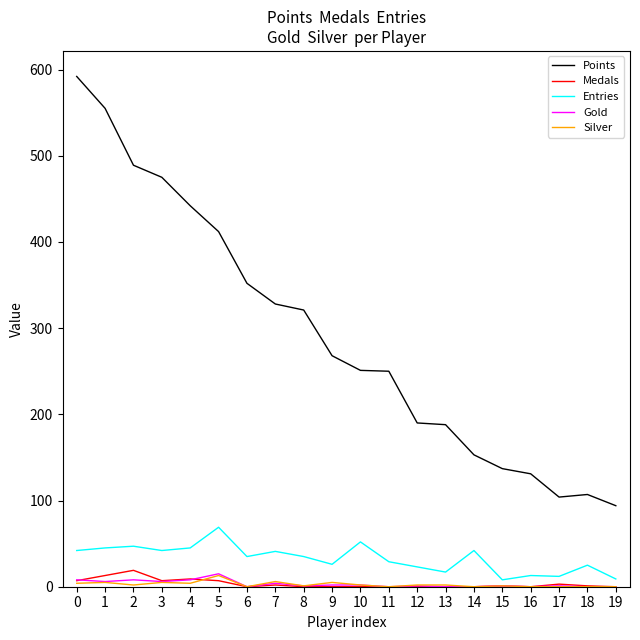

Between 0 and 4, which series saw the biggest shift?

Points